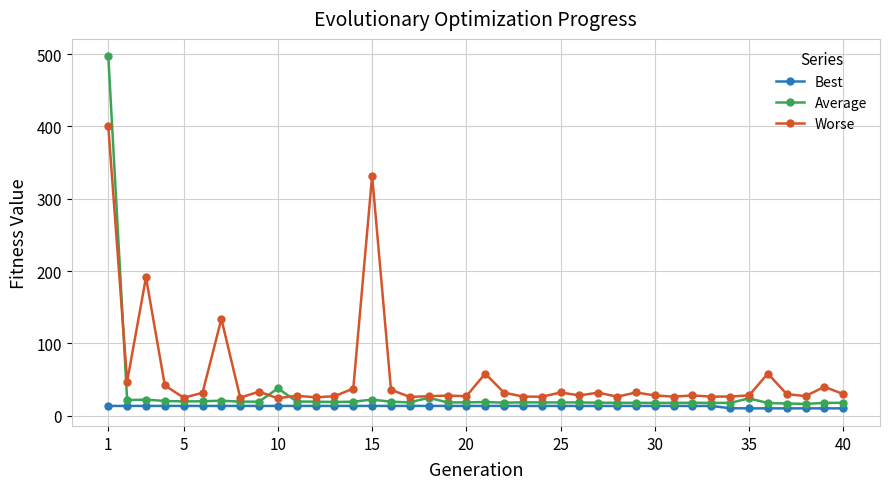

What is the maximum value for Worse?

400.0